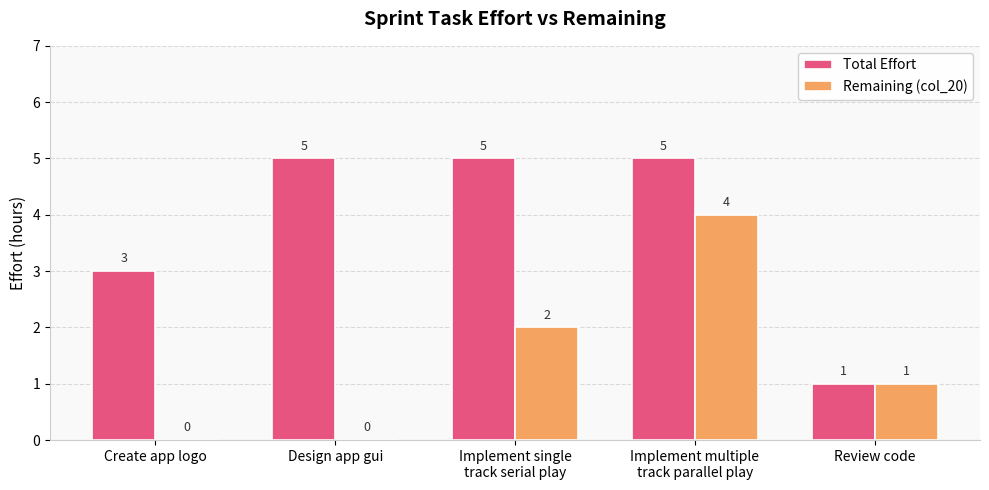

What is the total value across all series at Implement multiple
track parallel play?

9